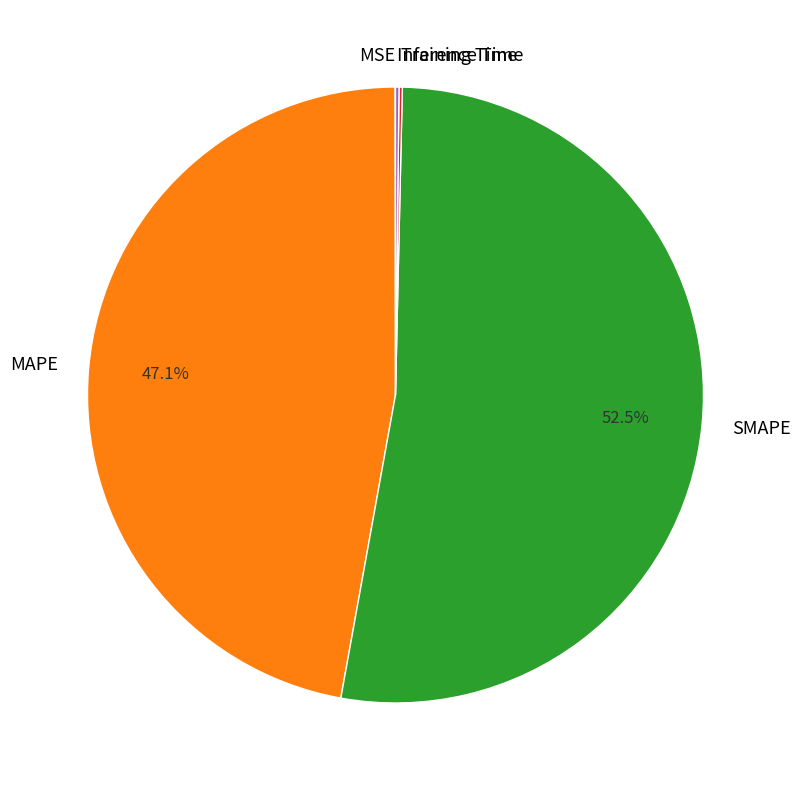

Does SMAPE represent more than half of the total?

Yes